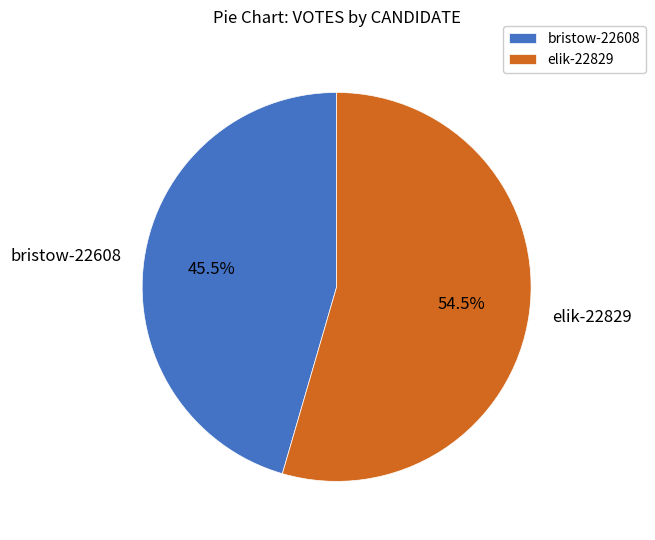

What portion of the pie excludes elik-22829?

45.5%